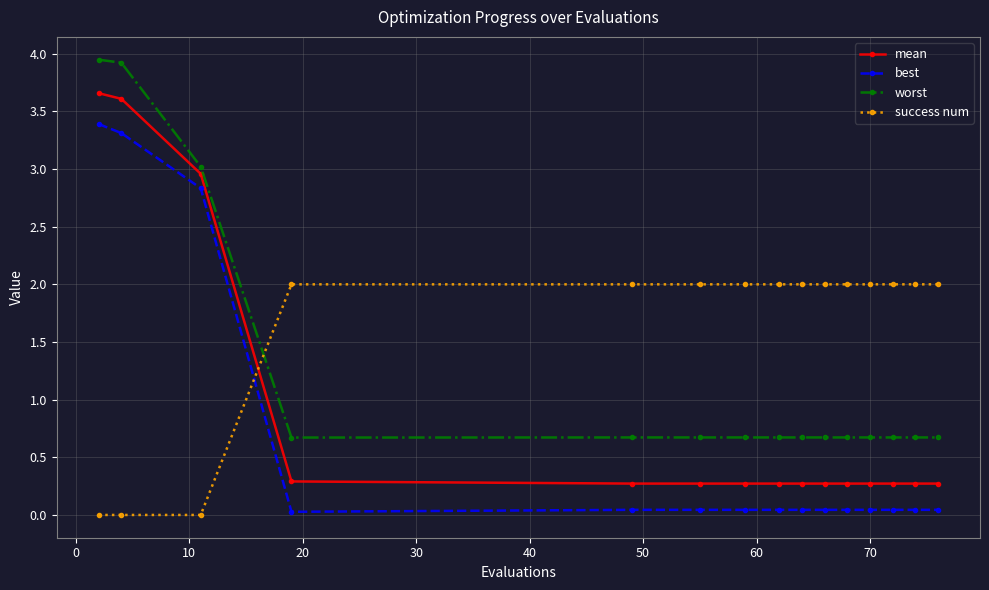

Rank the series by their average value, from highest to lowest.

success num, worst, mean, best